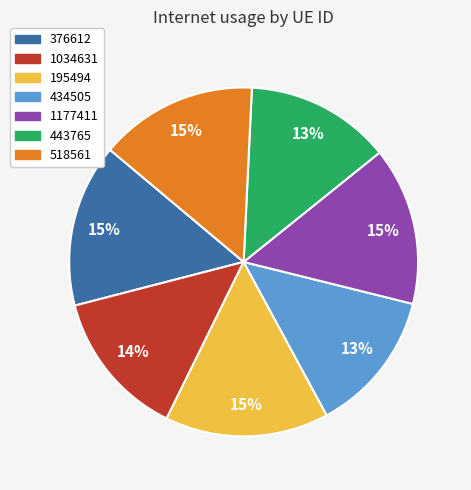

To the nearest percent, what portion does 195494 represent?

15%